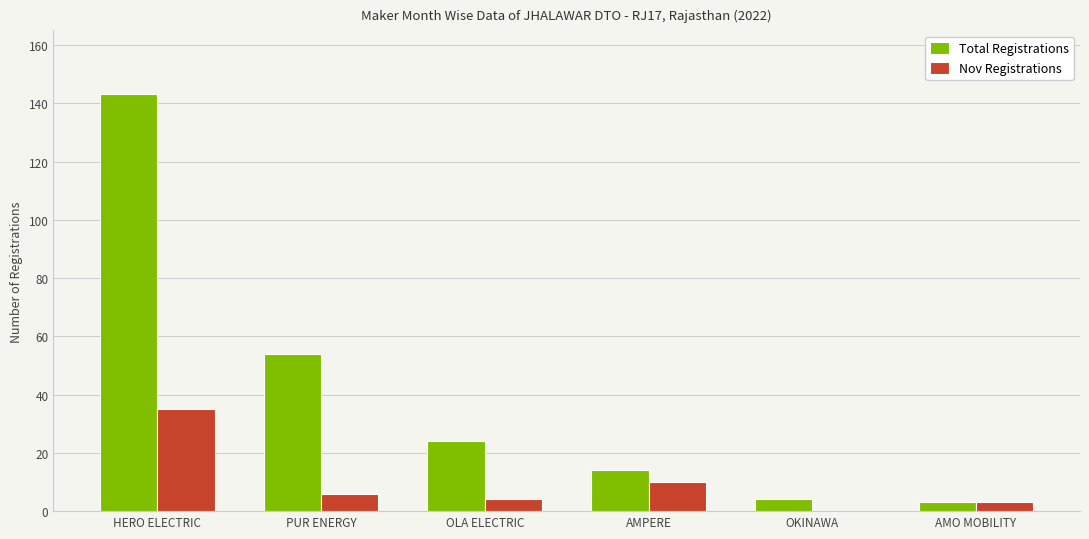

The value of Total Registrations at AMPERE is 14. True or false?

True